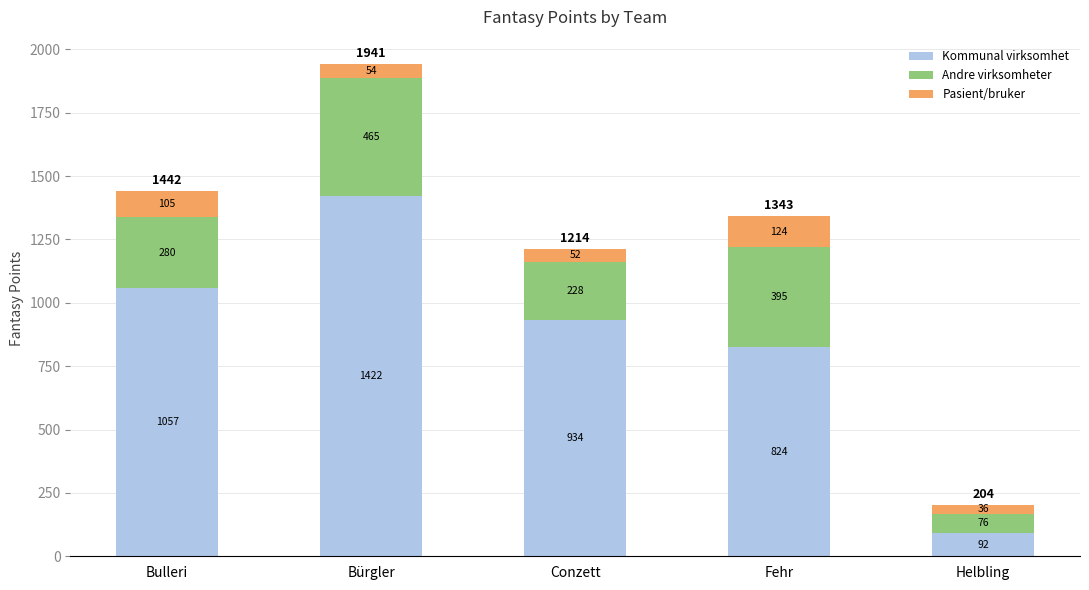

Which category has the lowest value in the Kommunal virksomhet series?

Helbling